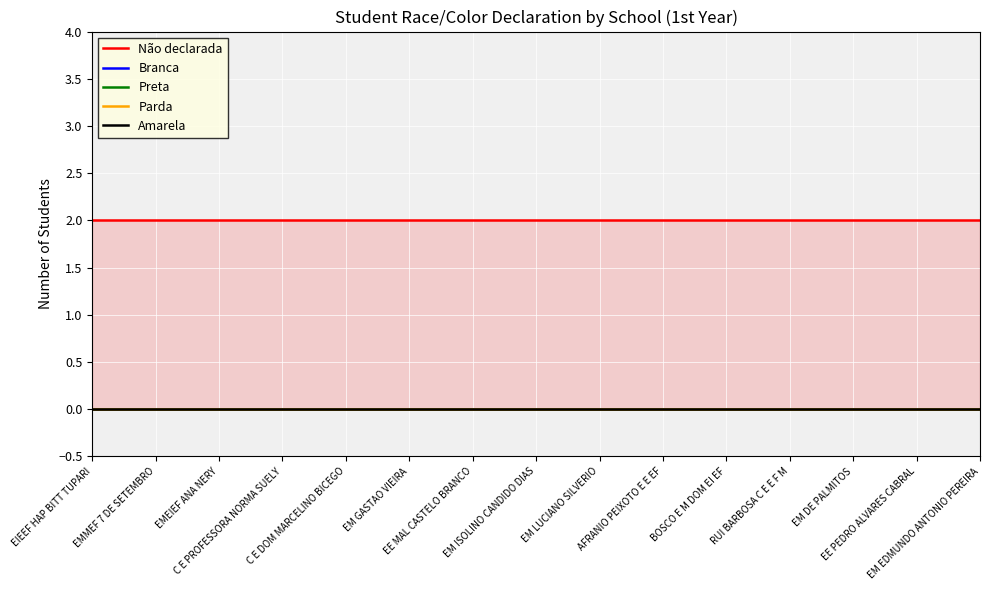

At which label does Branca reach its peak?

EIEEF HAP BITT TUPARI